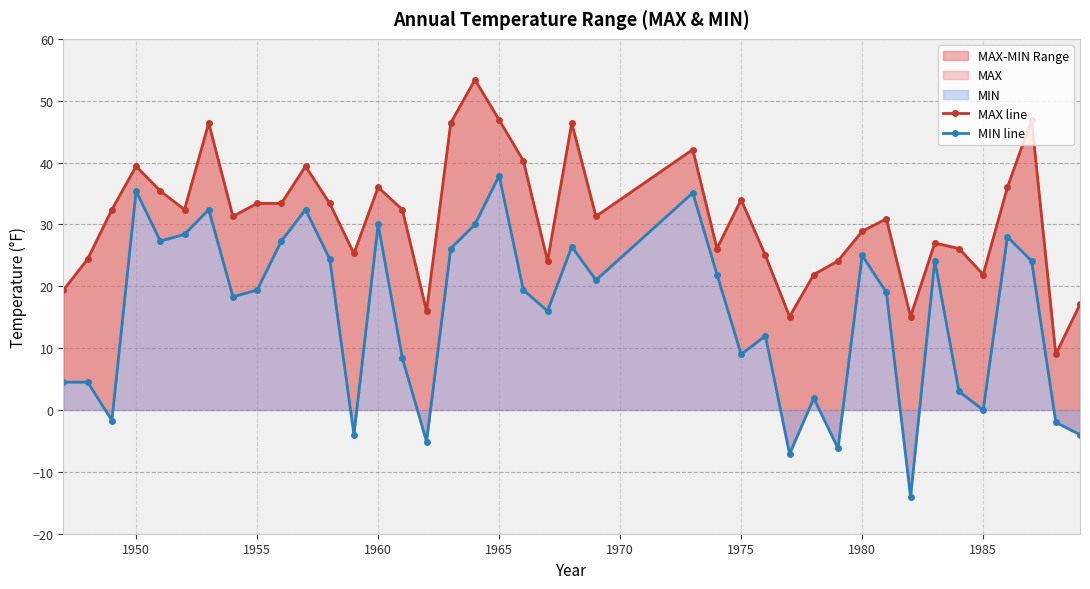

True or false: MIN line has more than 2 points higher than both neighbors.

True